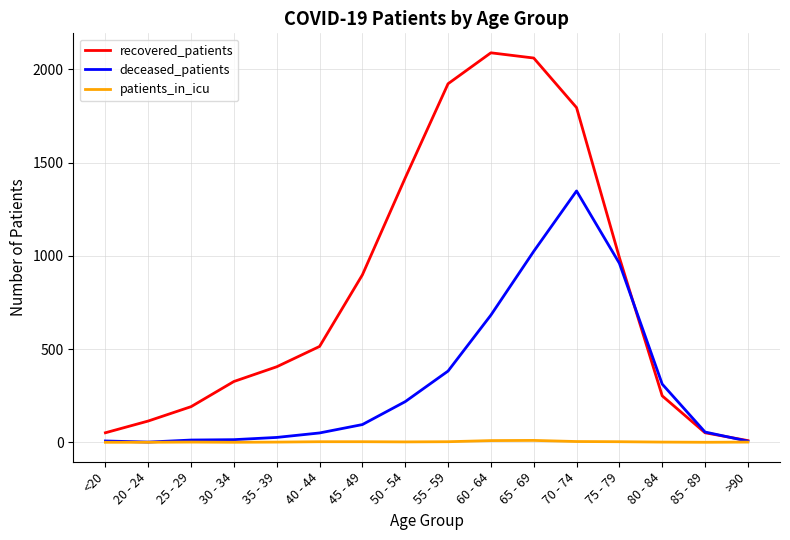

The value of recovered_patients at 70 - 74 is 1795. True or false?

True